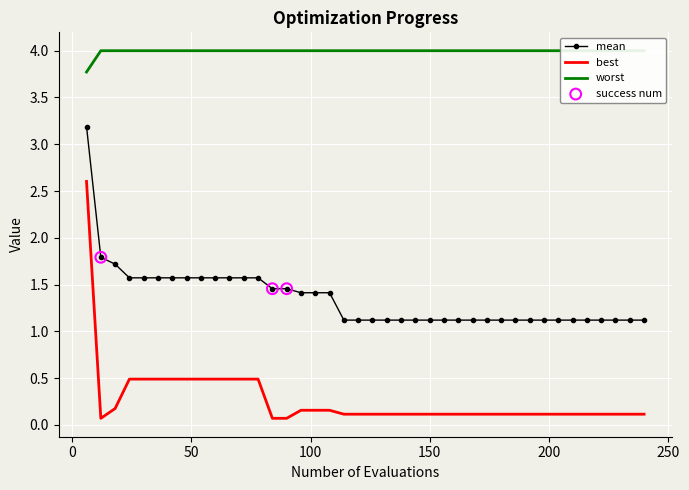

At how many categories does at least one series exceed 1?

40